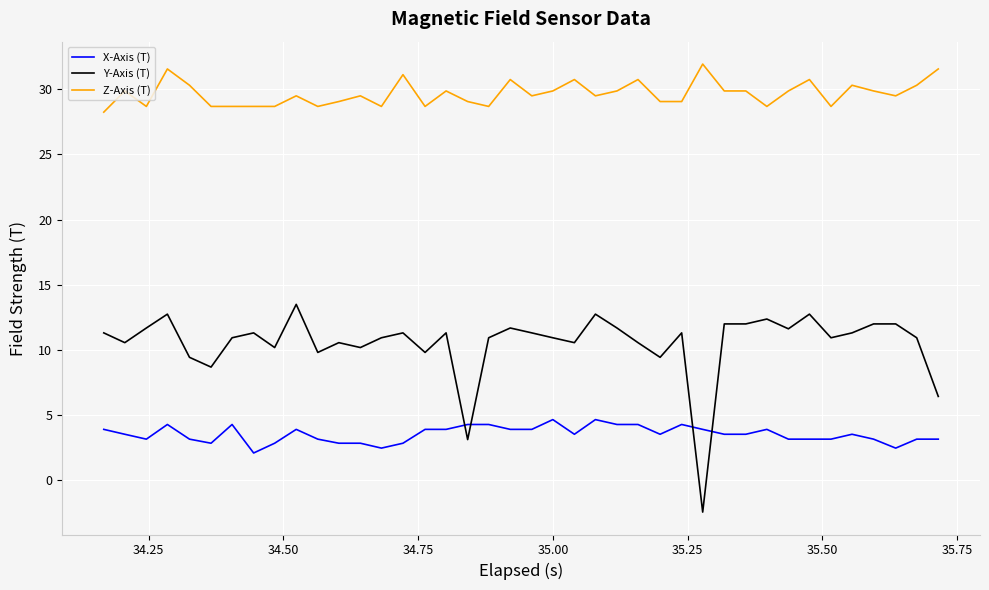

What is the highest value of the Z-Axis (T) series?

31.9